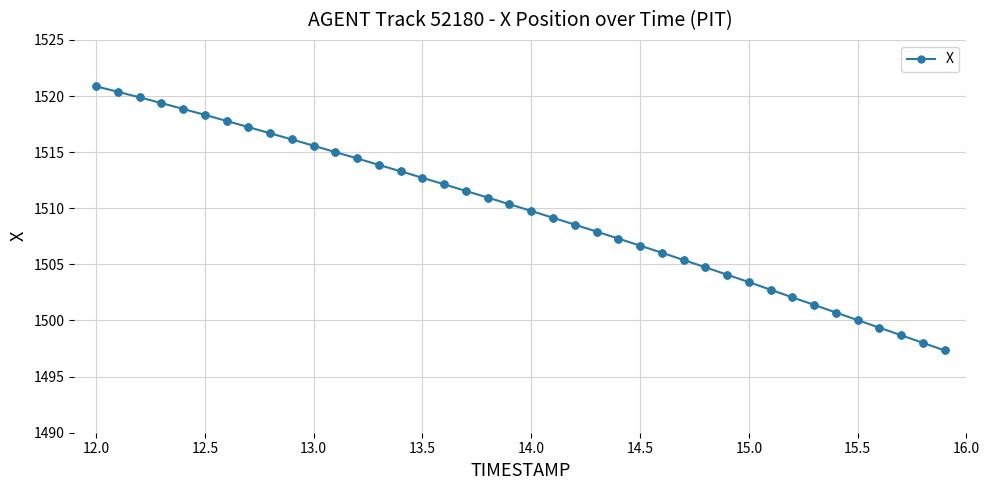

What is the average value?

1509.7